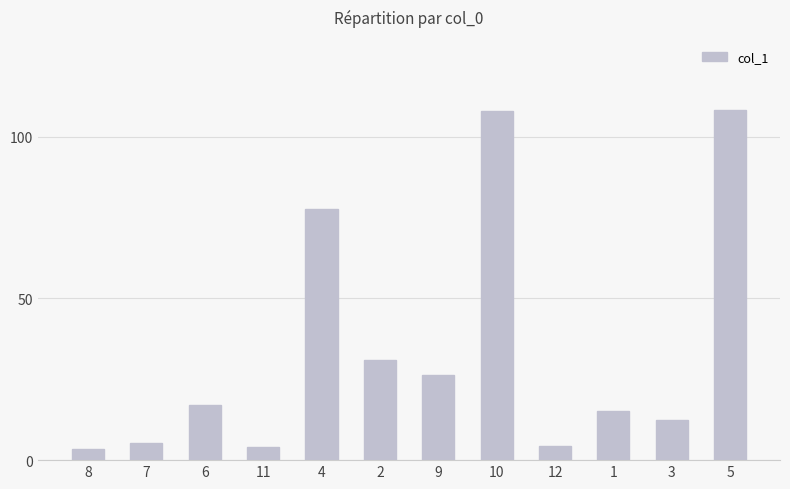

What is the value of the 7th bar from the left?

26.4